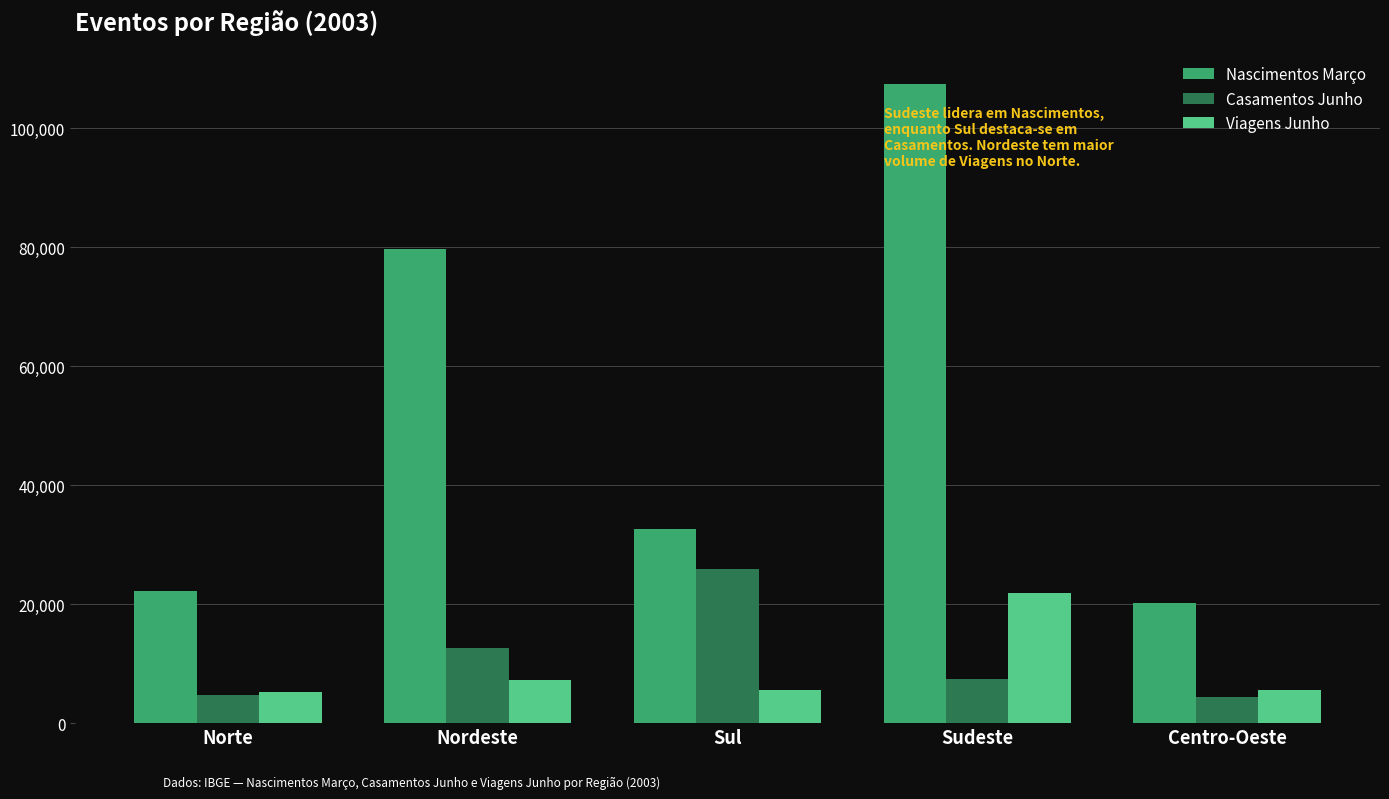

Where does the Casamentos Junho series first go above 7475?

Nordeste